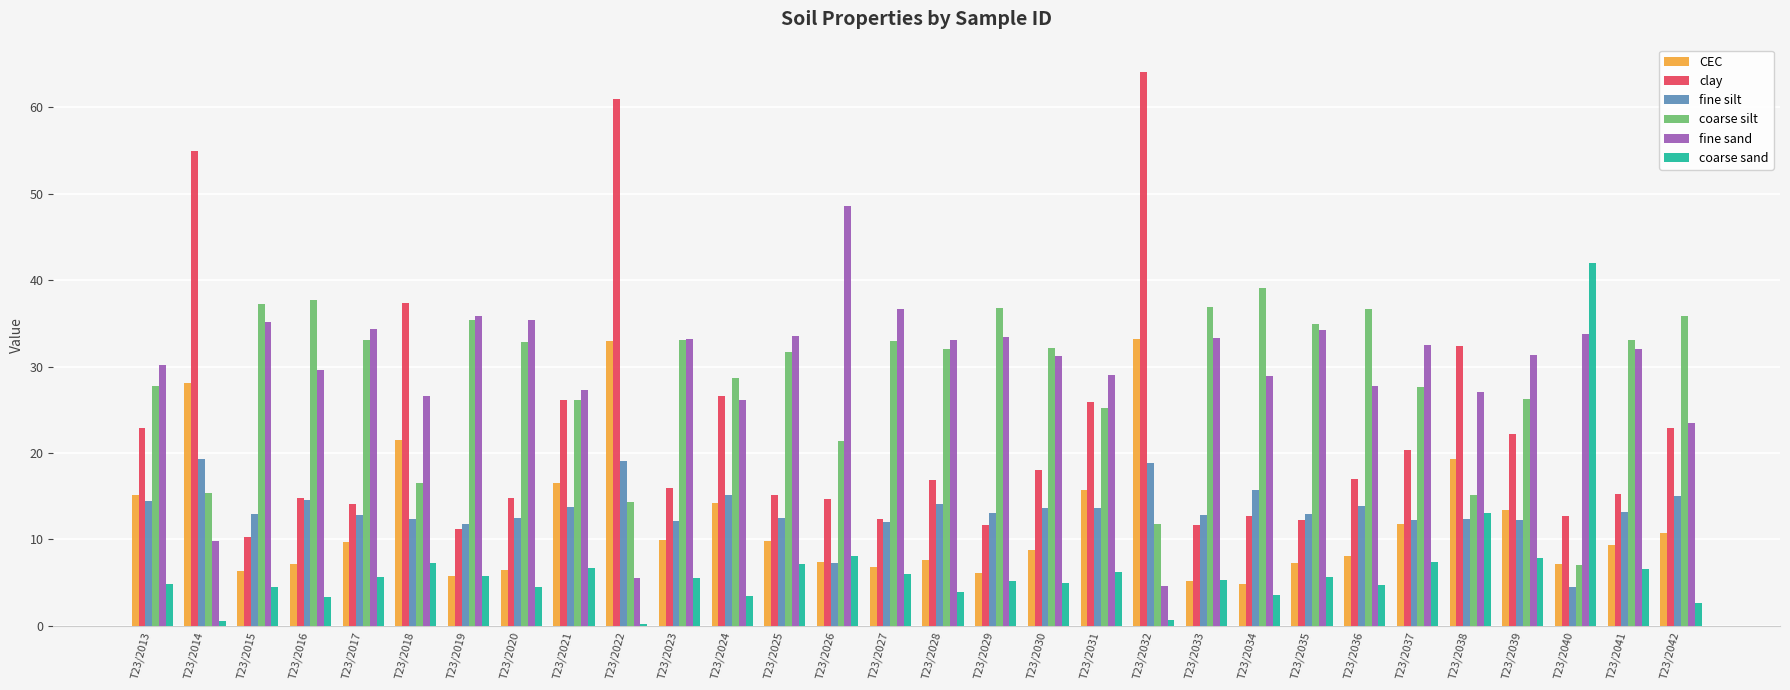

How many series are shown in this chart?

6